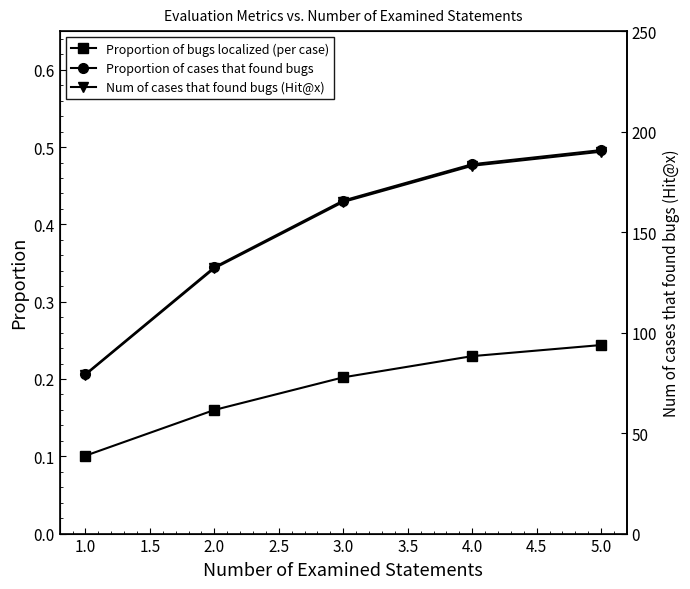

List the labels in order of Proportion of cases that found bugs value, smallest first.

1.0, 2.0, 3.0, 4.0, 5.0